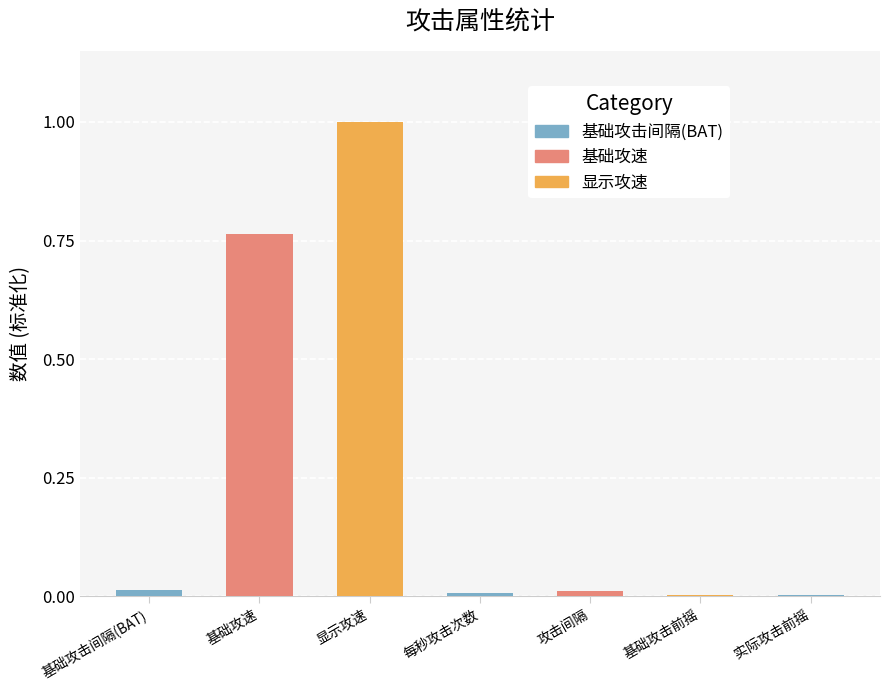

Between 基础攻速 and 显示攻速, which is larger?

显示攻速